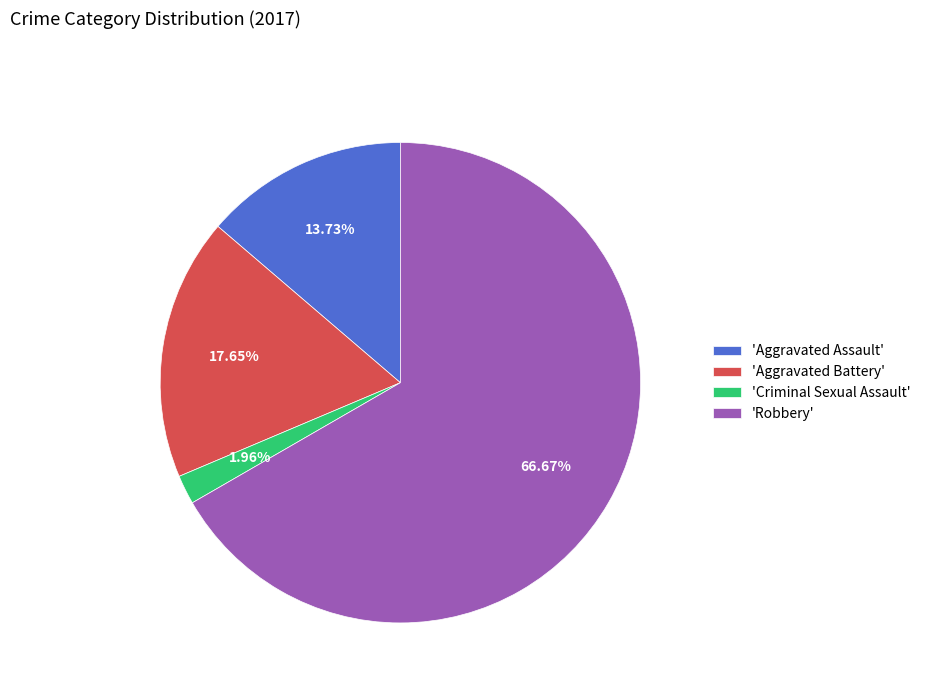

How many slices are in this pie chart?

4